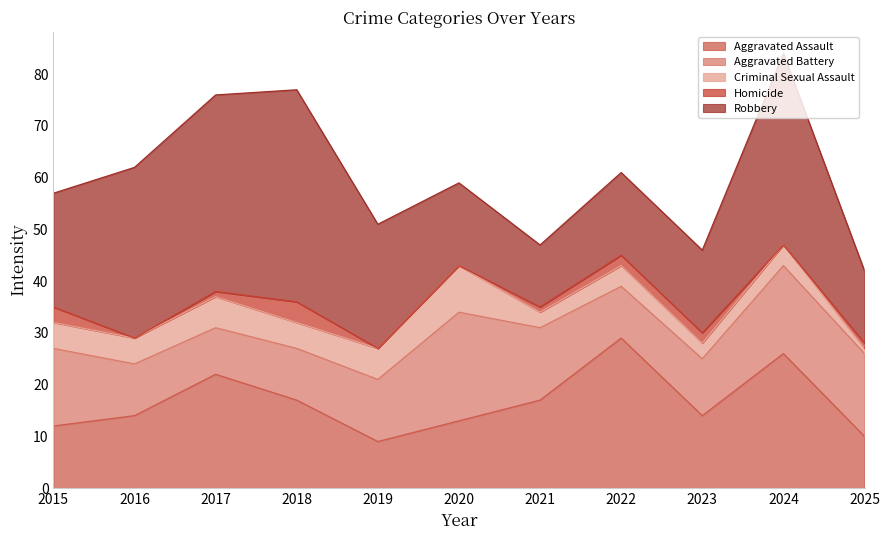

At which category is the sum across all series the highest?

2024